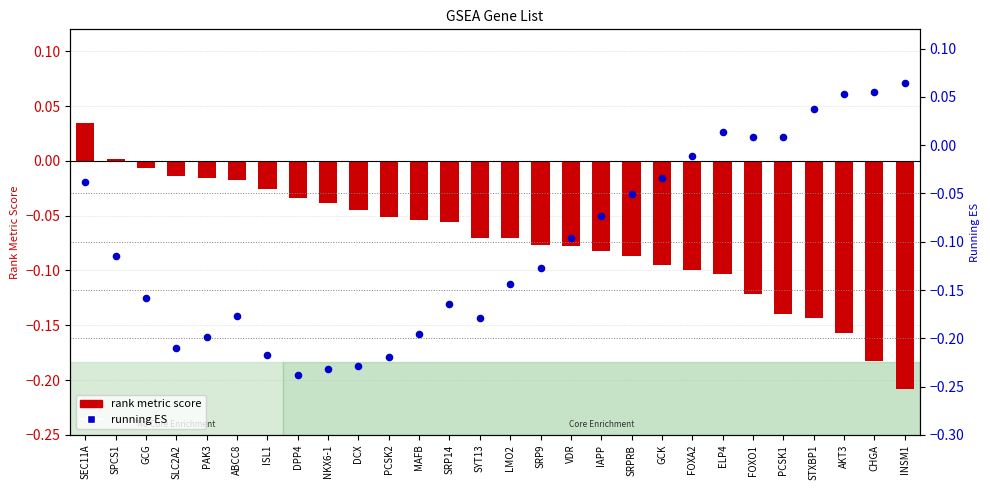

Which series has the largest total across all categories?

rank metric score